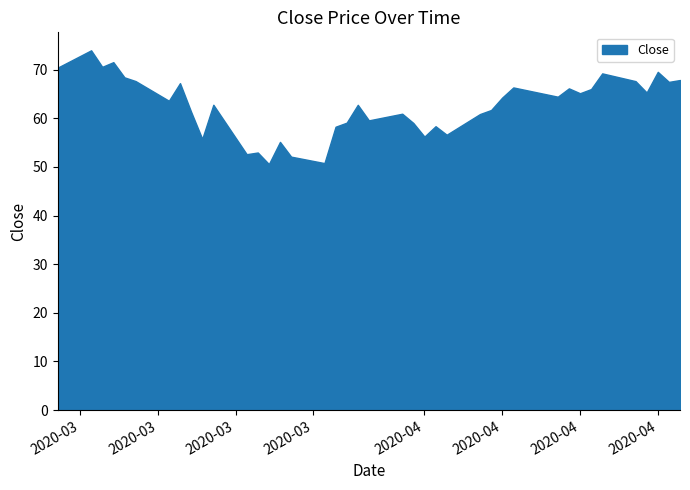

What is the greatest value displayed?

74.0